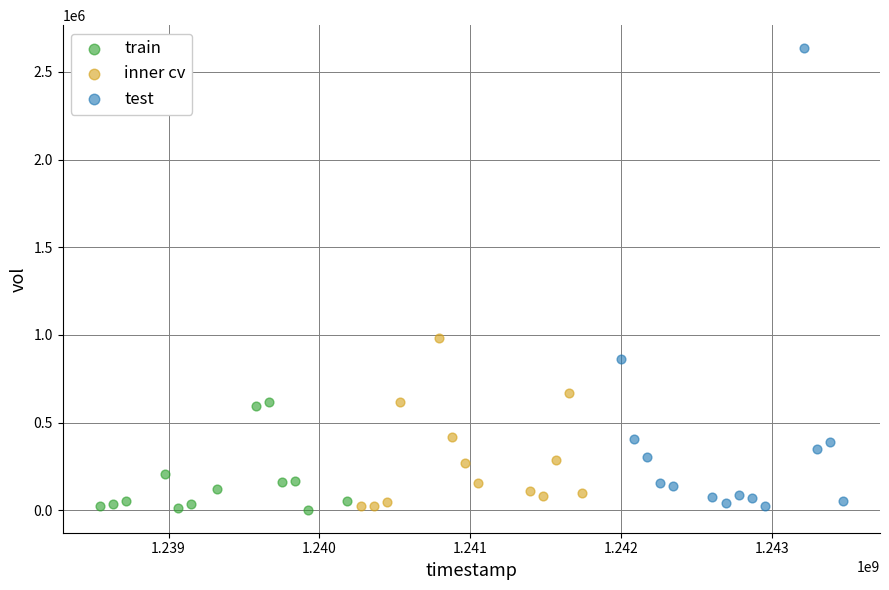

Which series has the widest spread of Y values?

test